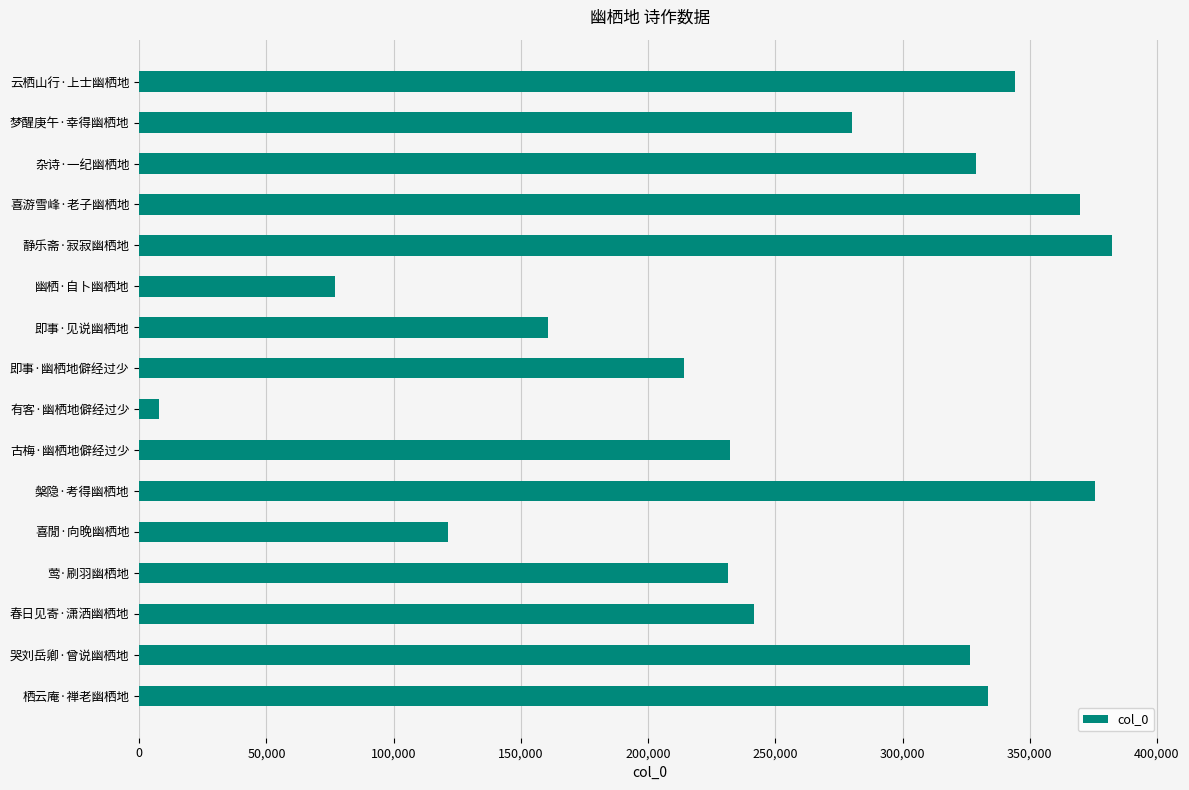

What is the label of the 13th bar from the bottom?

喜游雪峰·老子幽栖地